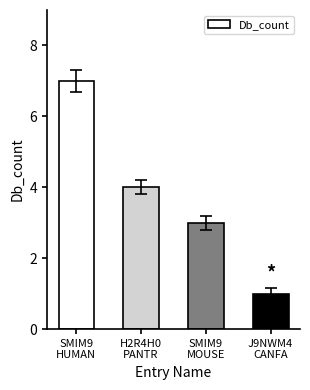

The value at SMIM9
MOUSE is 1. True or false?

False